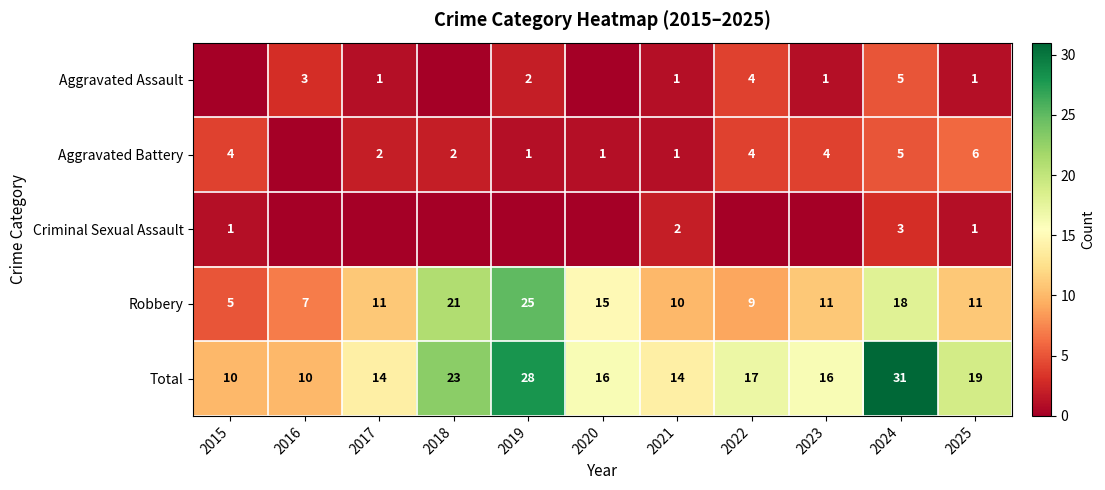

What is the average value of the Robbery series?

13